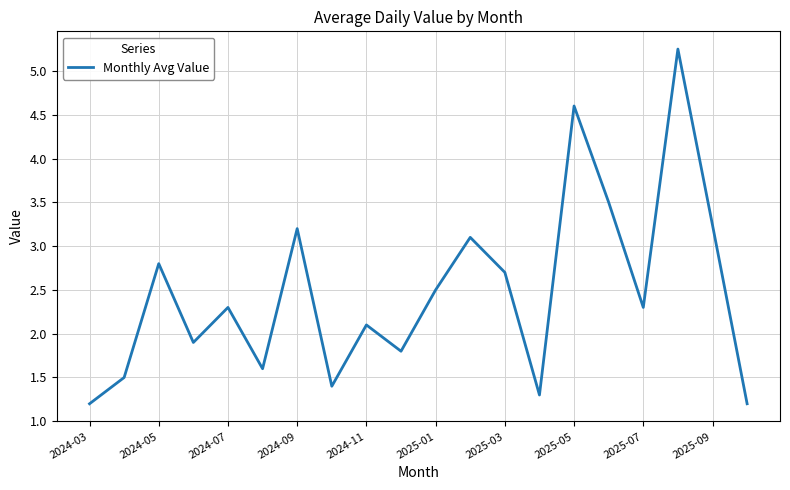

What is the minimum value shown in the chart?

1.2